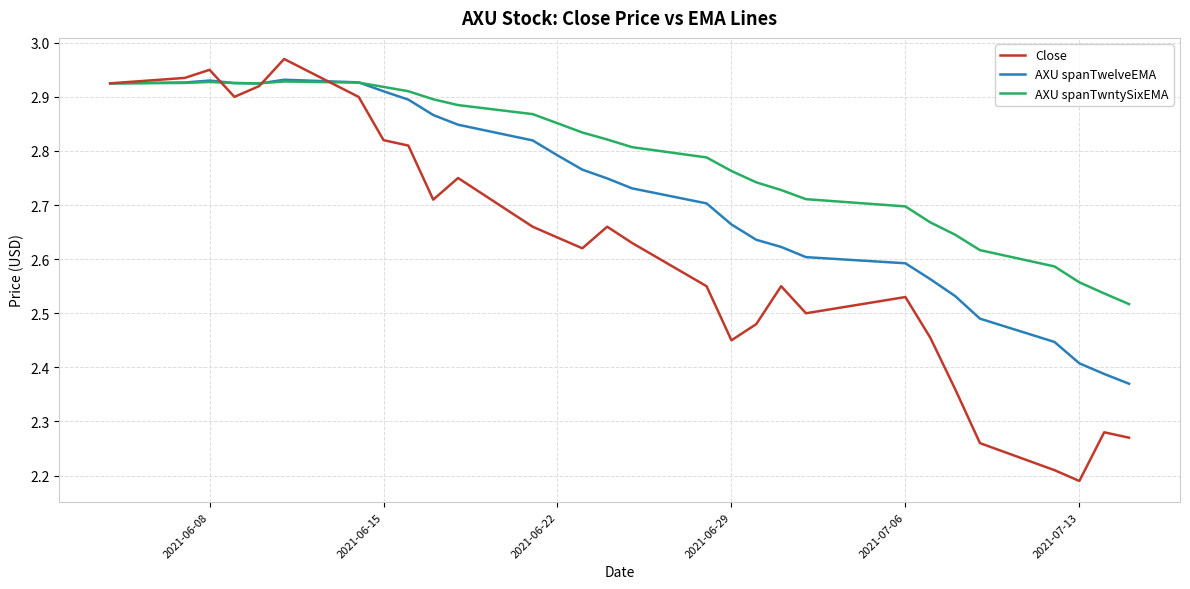

Which series has the widest spread of values?

Close